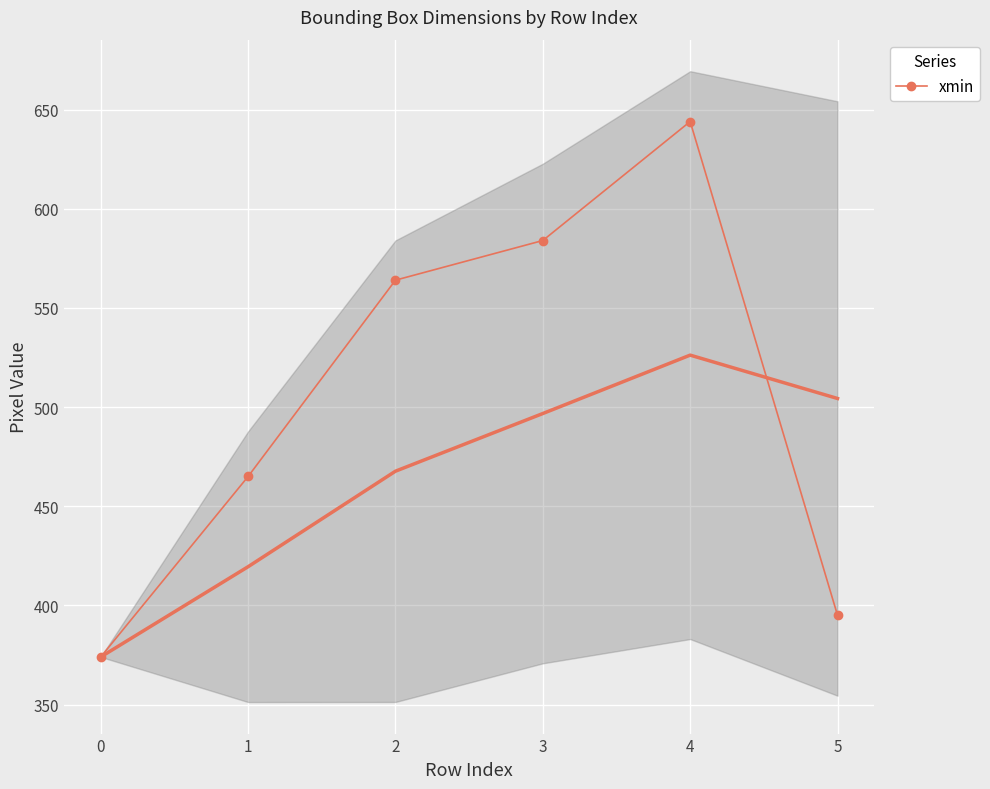

At which label does the data first exceed 564?

3